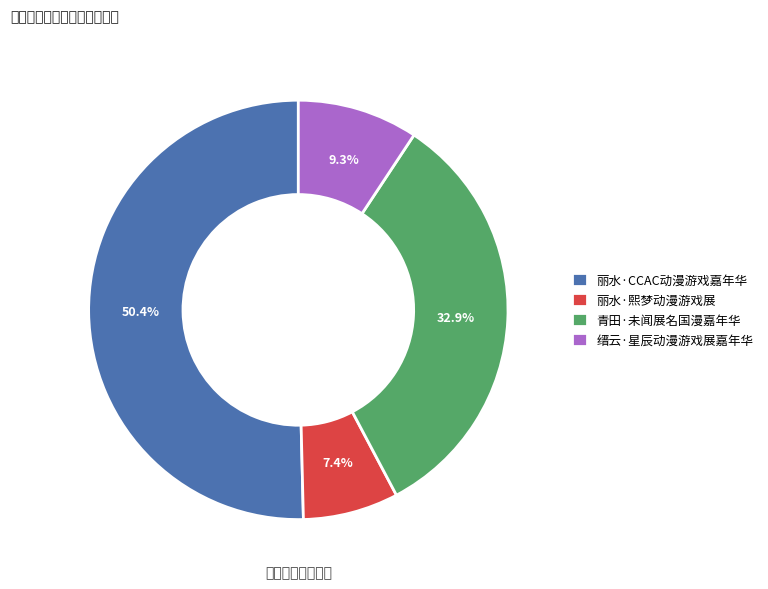

What percentage is the 缙云·星辰动漫游戏展嘉年华 slice, to the nearest percent?

9%